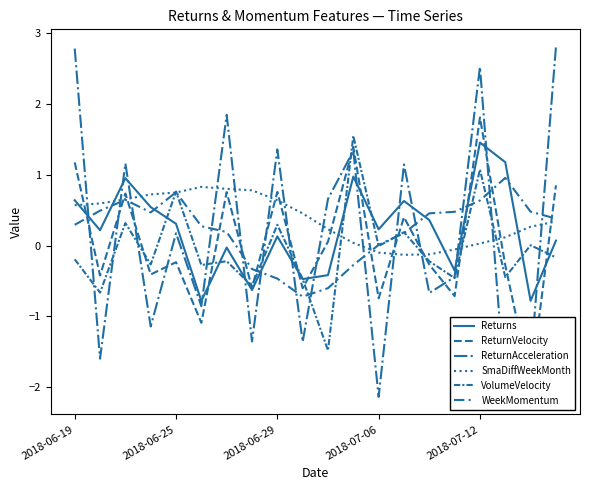

How many data points does each series have?

20